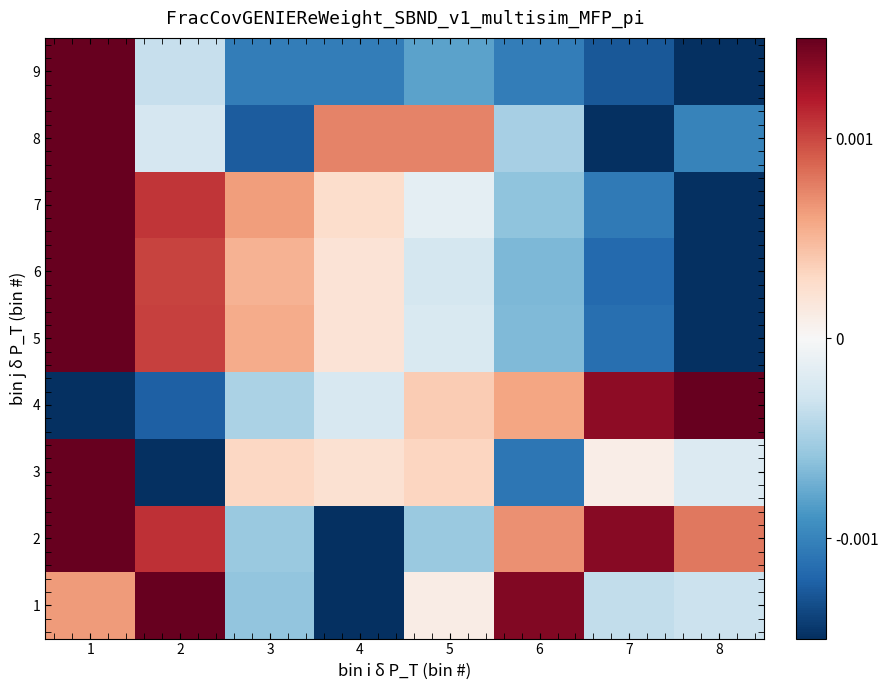

How many distinct data groups are displayed?

9